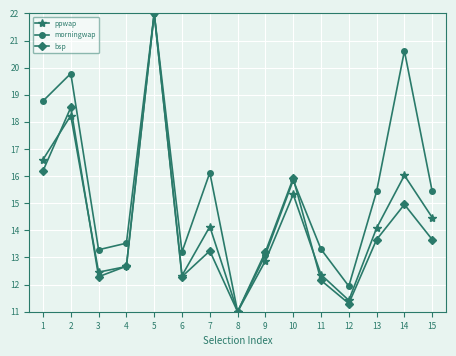

How many interior local valleys does the ppwap series have?

4